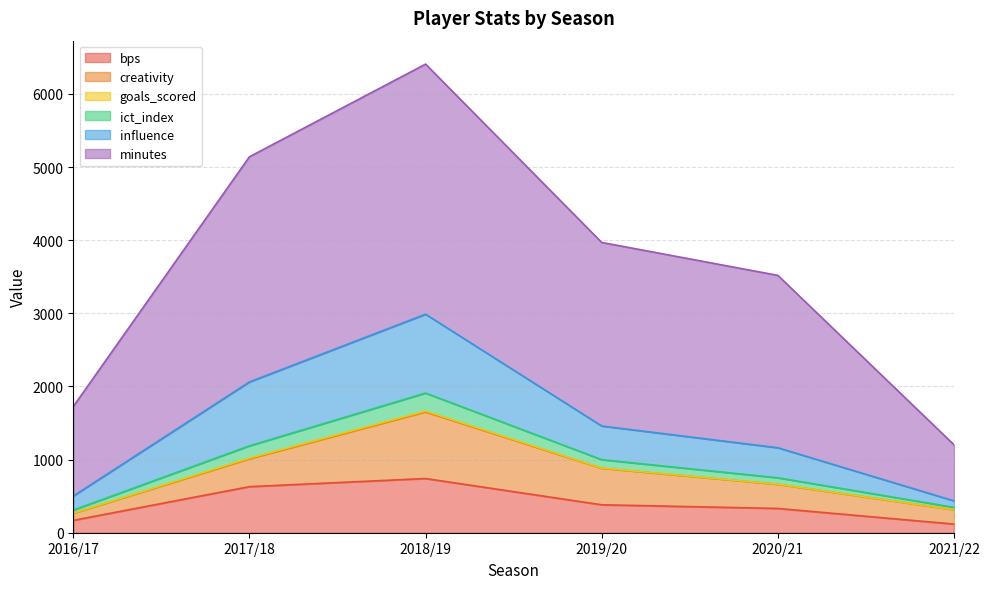

What position from the left is 2016/17?

1